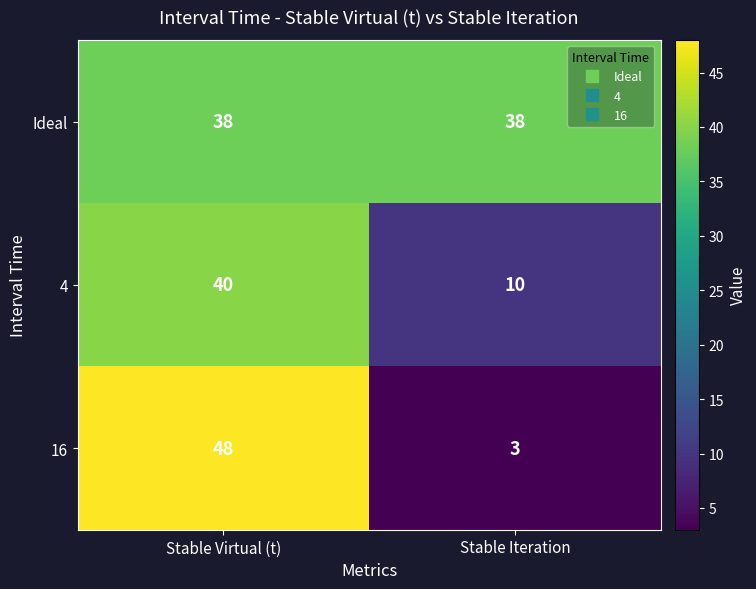

Reading left to right, what are all the values shown in this chart?

Ideal: 38	38
4: 40	10
16: 48	3